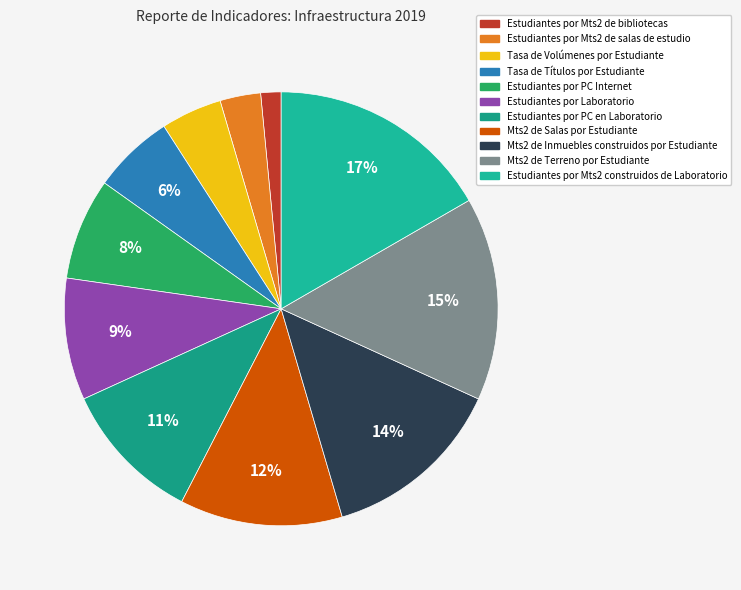

To the nearest percent, what is the difference between the Tasa de Títulos por Estudiante and Mts2 de Salas por Estudiante slice percentages?

6%